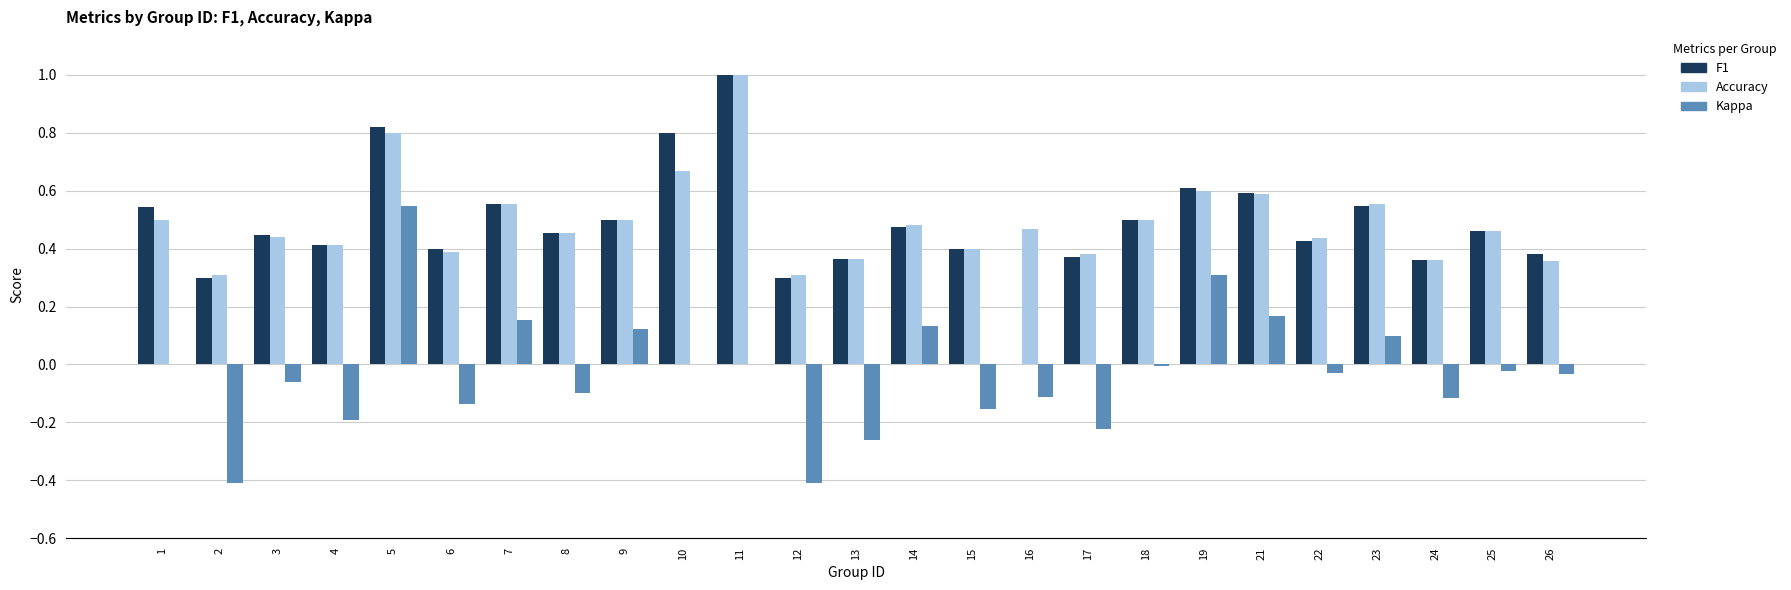

Is the value of Kappa at 5 greater than the value of Accuracy at 9?

Yes